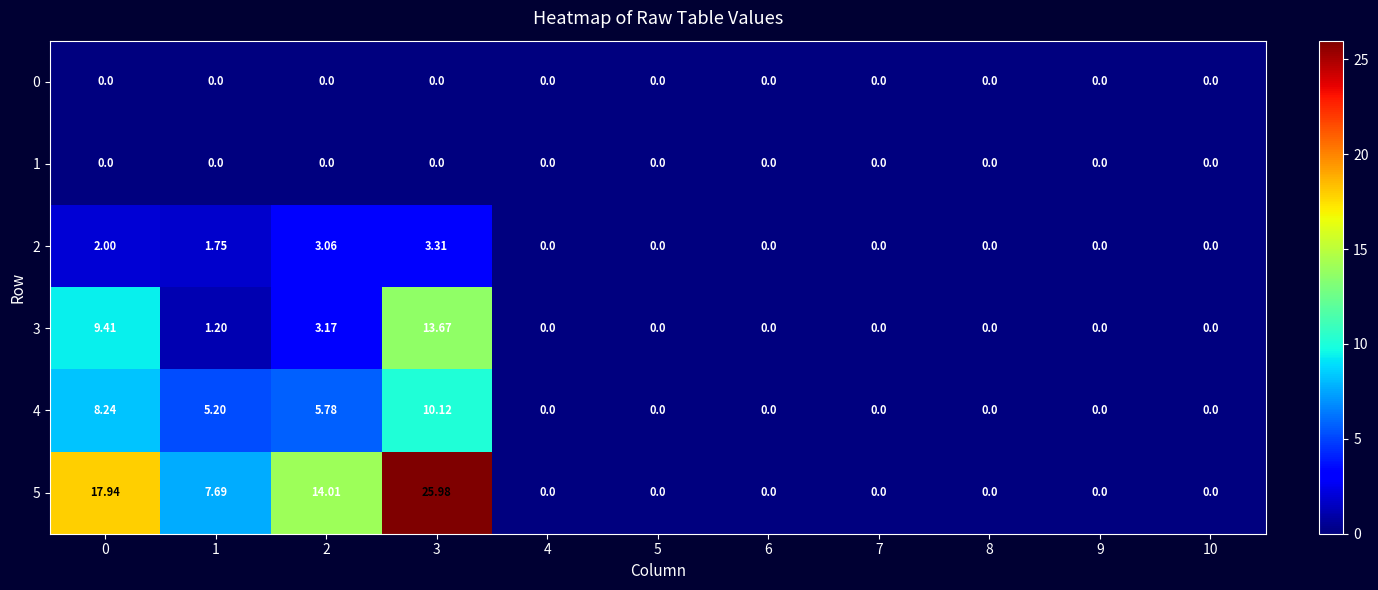

Is the value of 2 at 0 greater than the value of 4 at 4?

Yes